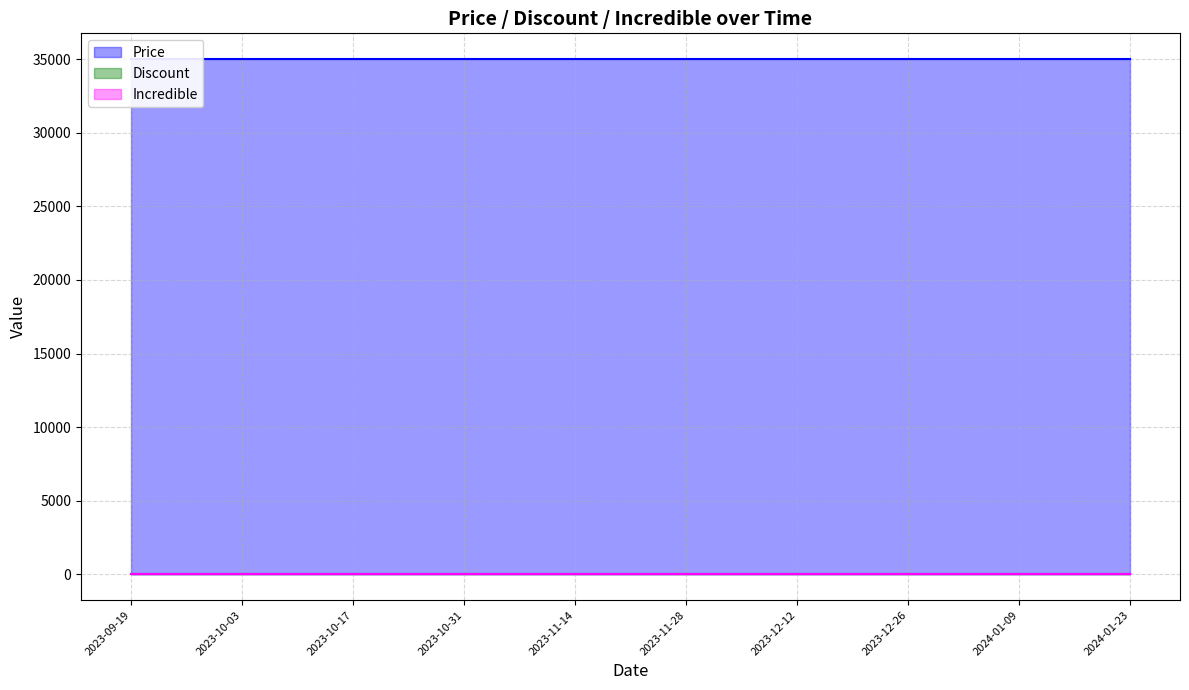

At which label is Discount closest to 30?

2023-09-19